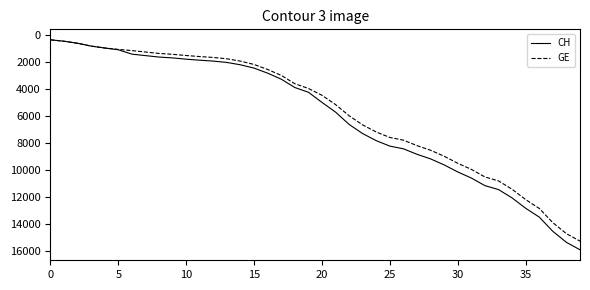

What is the minimum value for CH?

375